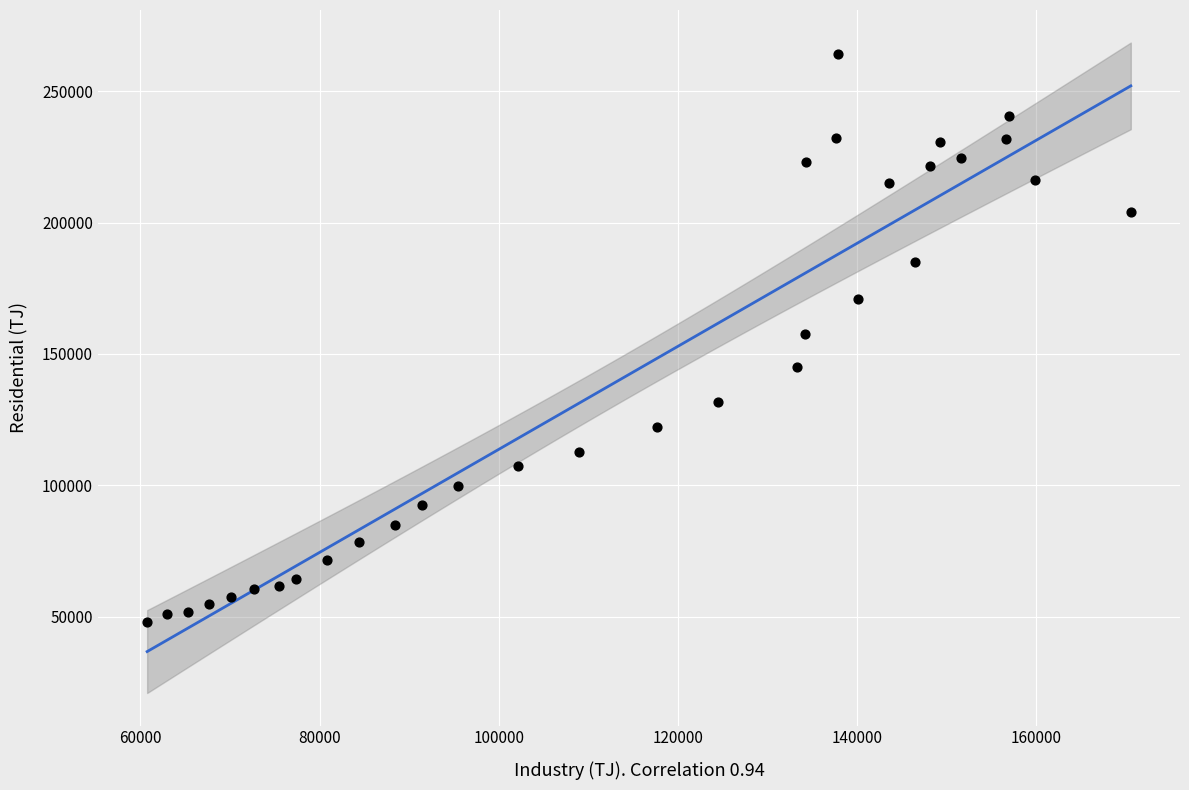

What is the range of X values (max minus min)?

109840